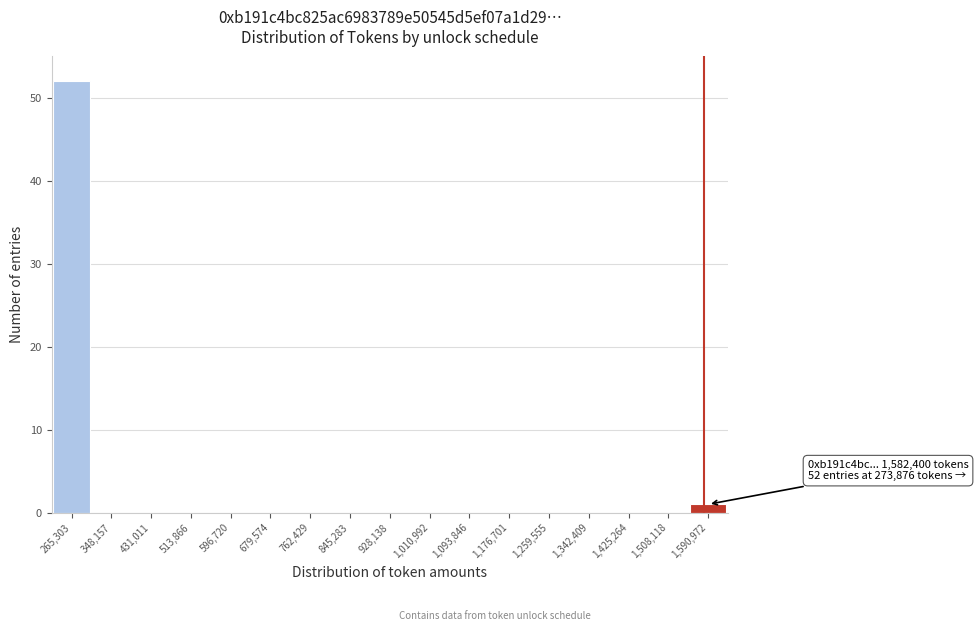

Which range on the x-axis has the tallest bar?

220000 to 310000